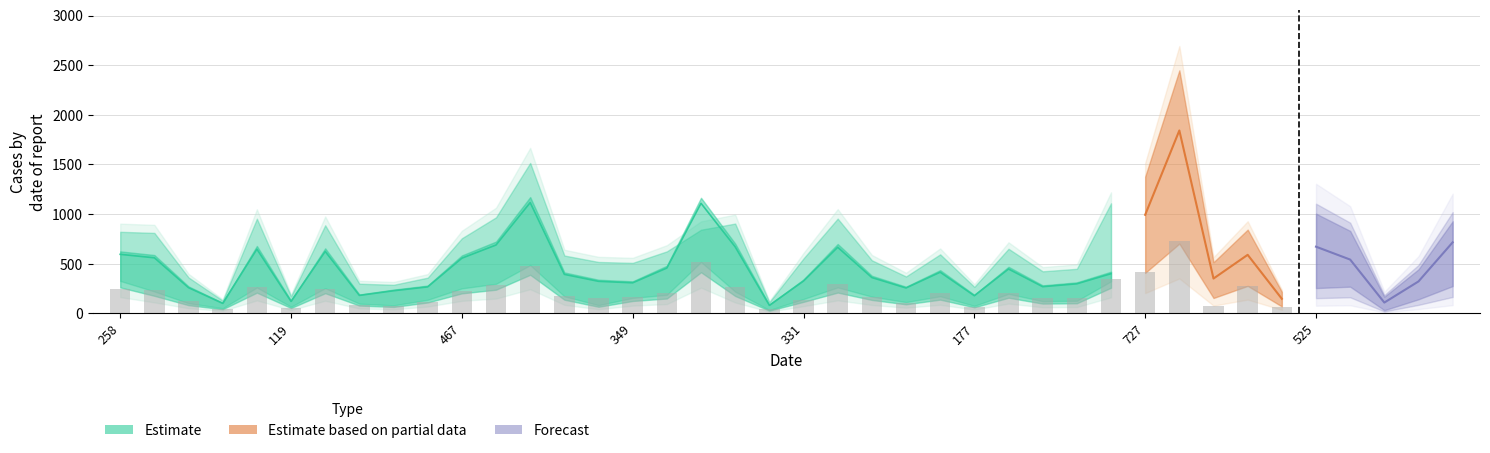

At which category does the chart reach its minimum across all series?

95